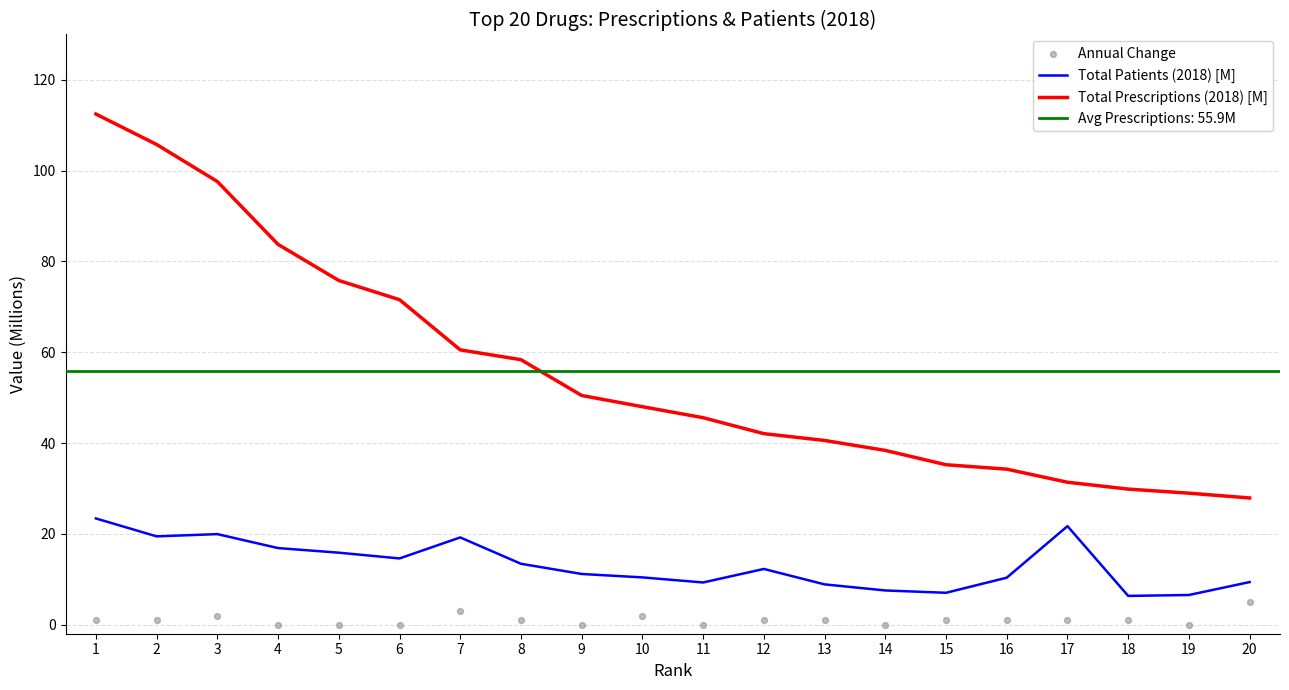

True or false: Total Patients (2018) [M] and Total Prescriptions (2018) [M] cross at least once.

False